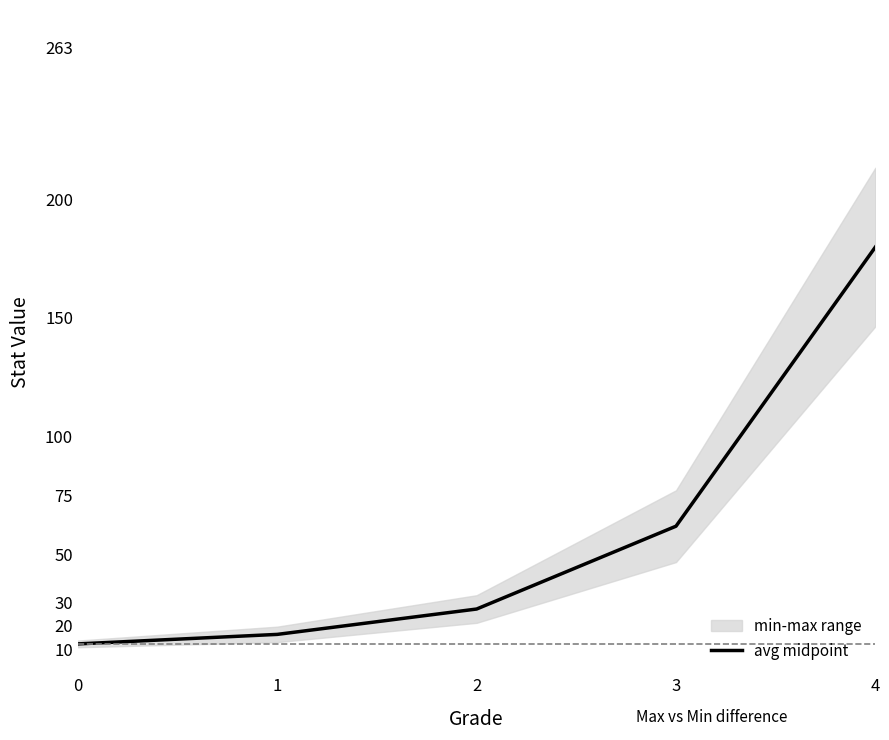

How many lines are shown in the chart?

1